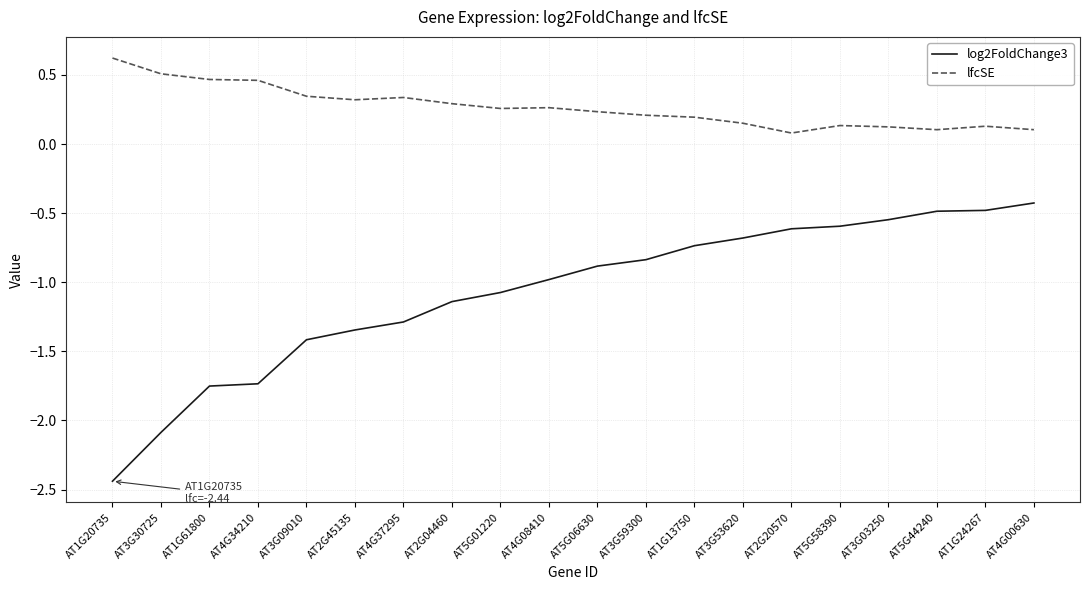

What position from the right is AT1G20735?

20